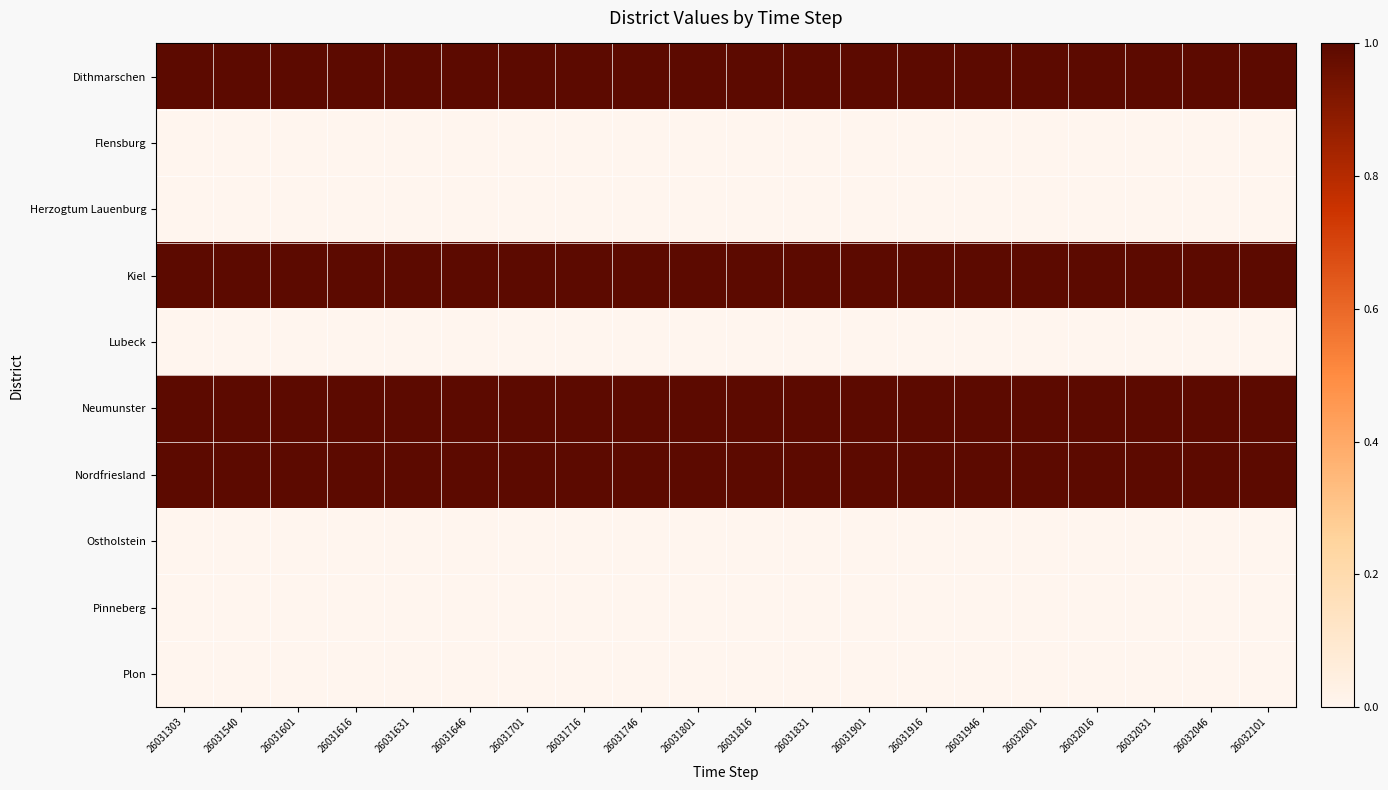

Rank the series by their maximum value, from lowest to highest.

Flensburg, Herzogtum Lauenburg, Lubeck, Ostholstein, Pinneberg, Plon, Dithmarschen, Kiel, Neumunster, Nordfriesland